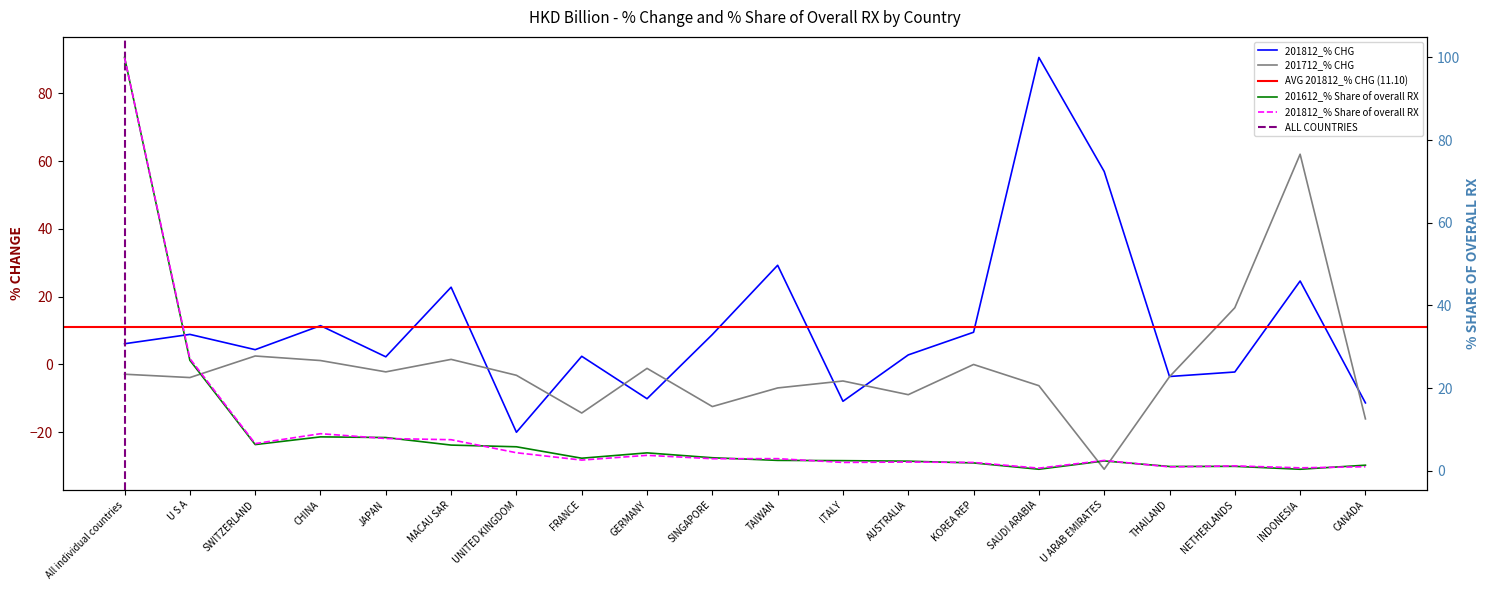

Where is 201612_% Share of overall RX nearest to the value 50?

U S A